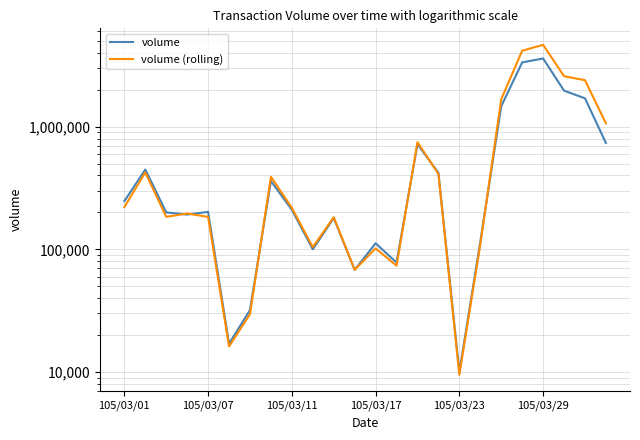

What value does the volume series have at 10, to the nearest 10?

180000